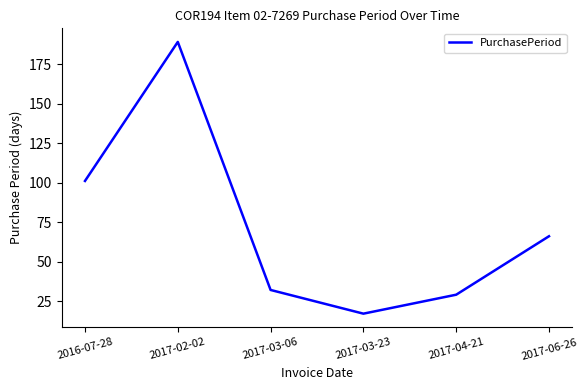

At which category does the chart reach its minimum across all series?

2017-03-23